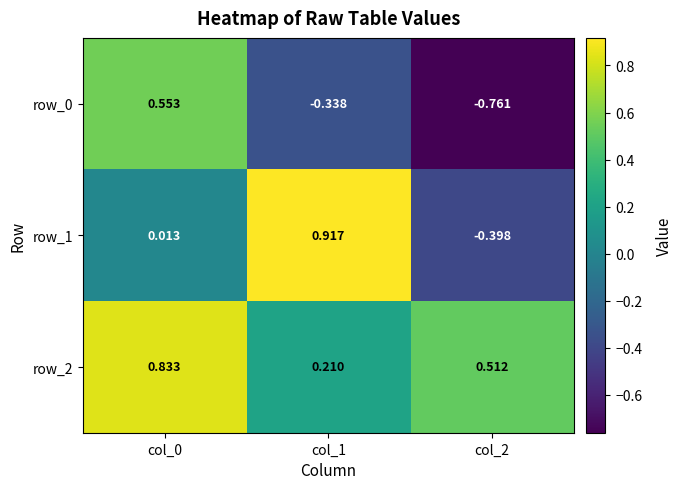

Is the value of row_0 at col_1 greater than the value of row_2 at col_2?

No